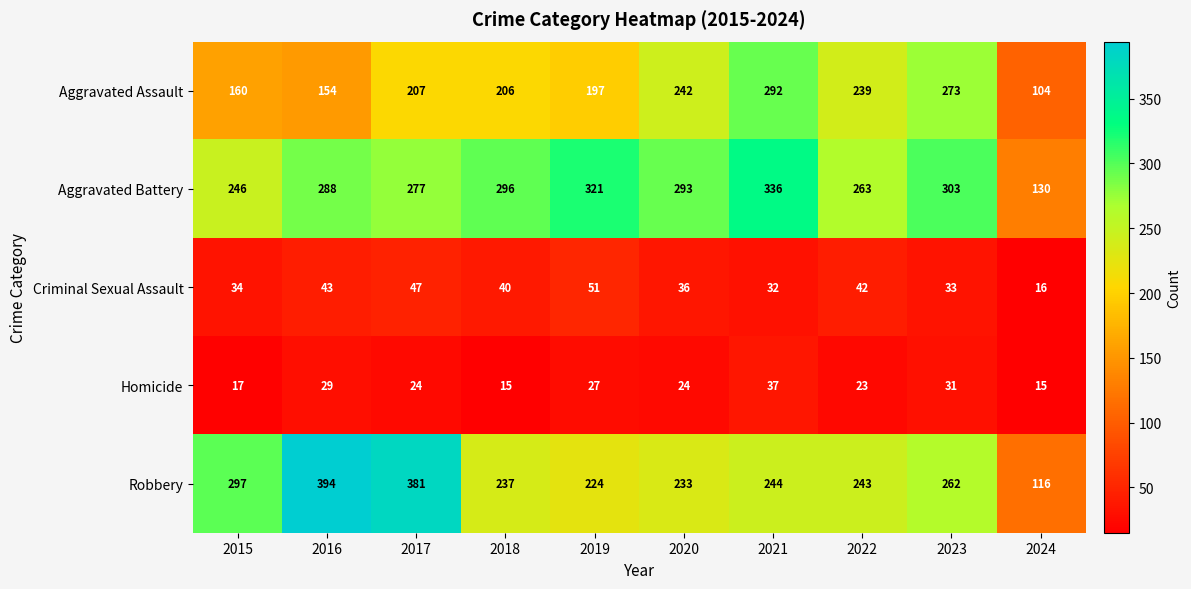

Between 2017 and 2023, which series saw the biggest shift?

Robbery